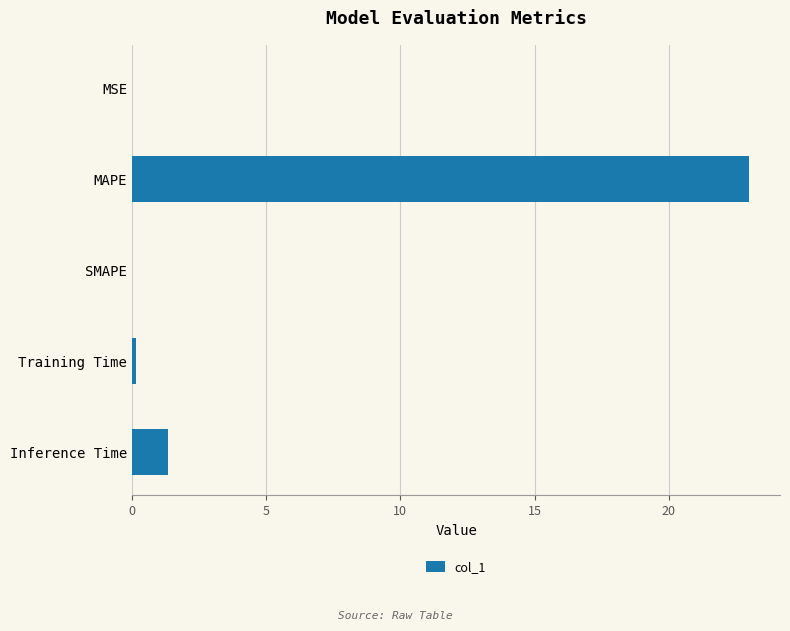

Between Training Time and Inference Time, which is larger?

Inference Time